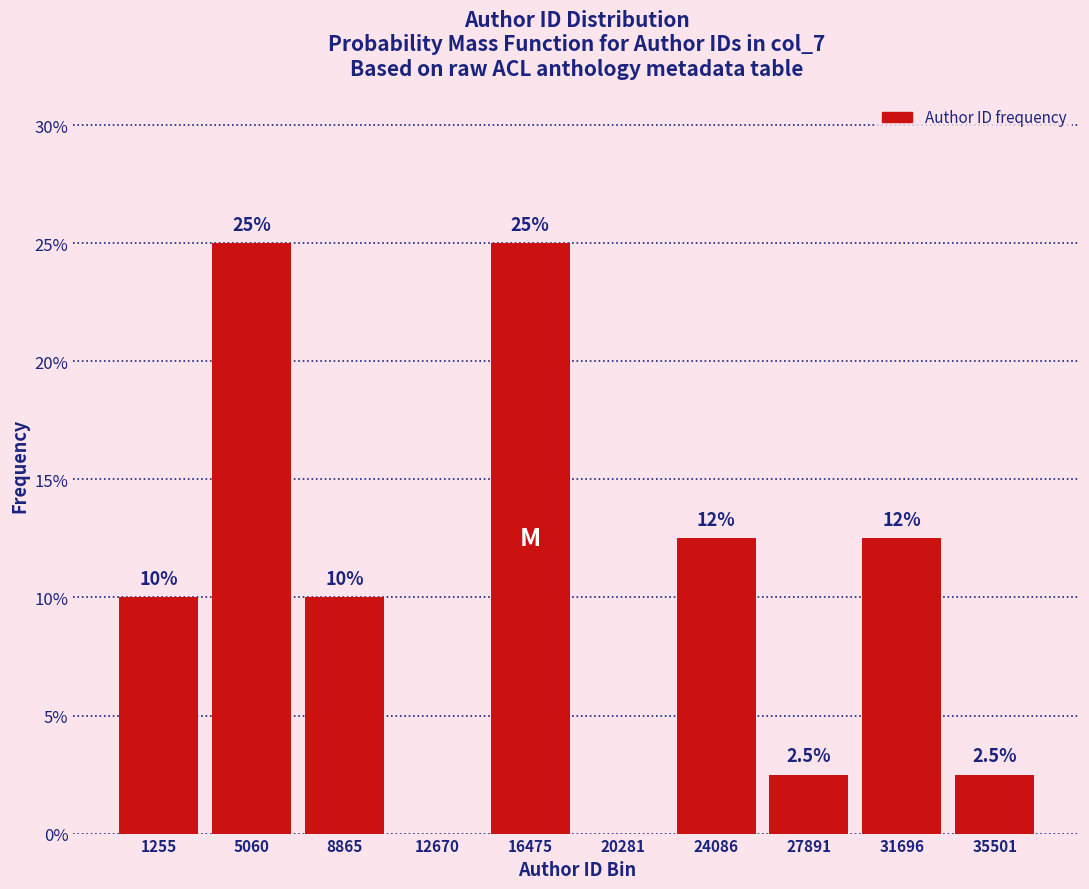

Reading right to left, extract all data points from this chart.

35501=2.5	31696=12.5	27891=2.5	24086=12.5	20281=0.0	16475=25.0	12670=0.0	8865=10.0	5060=25.0	1255=10.0